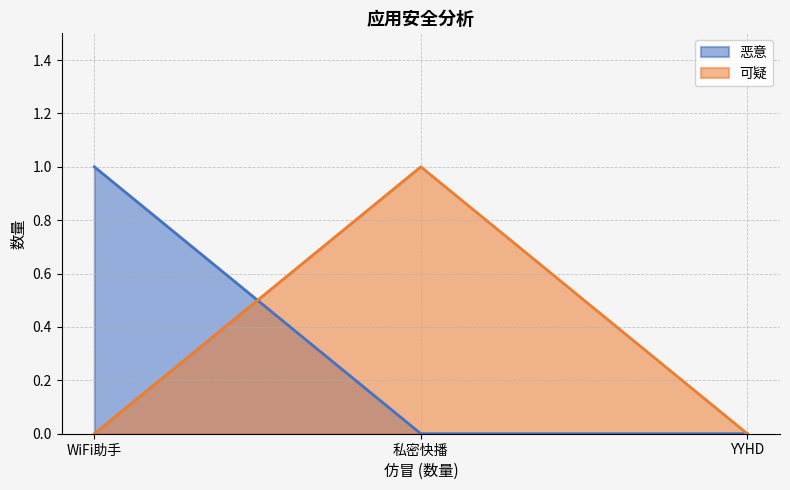

Reading left to right, list all the values displayed in this chart.

恶意: 1	0	0
可疑: 0	1	0